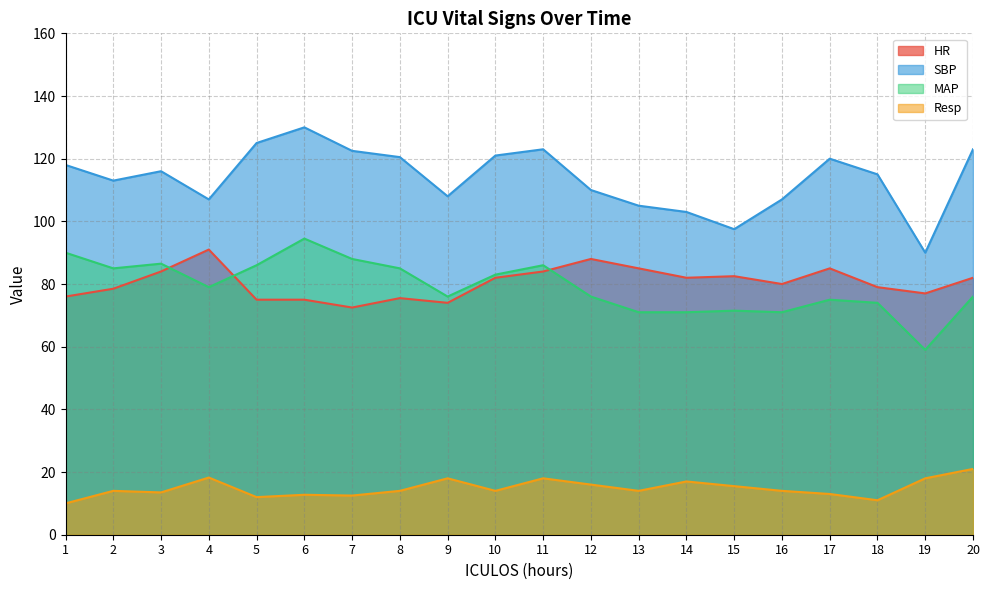

True or false: Resp and HR cross at least once.

False